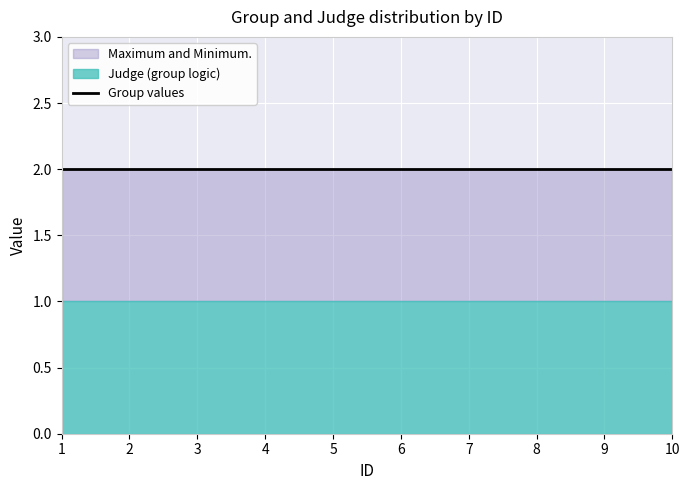

At which category is the sum across all series the highest?

1